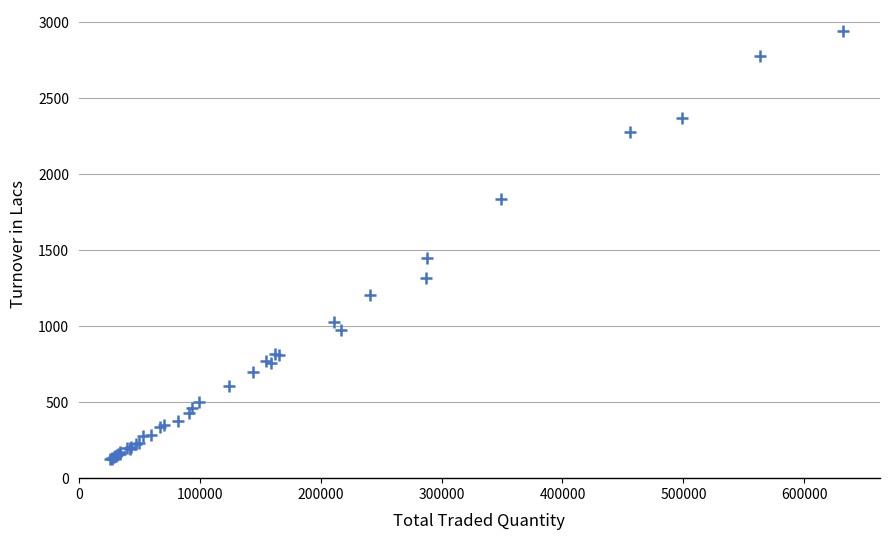

What Y value in the scatter plot is closest to 1531?

1450.3